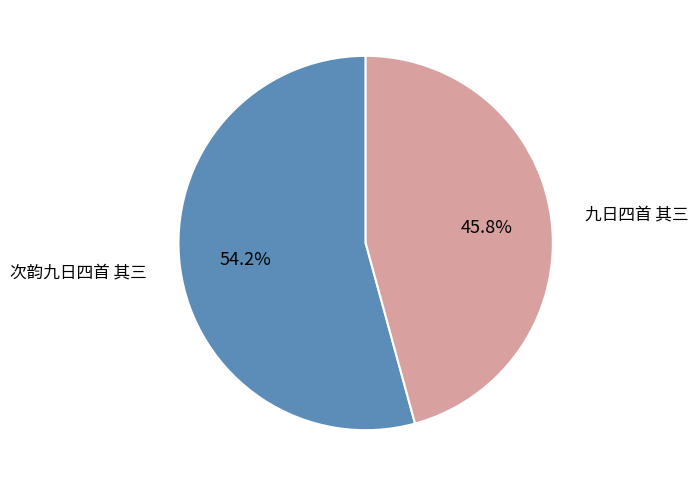

Rank the categories by value from highest to lowest.

次韵九日四首 其三, 九日四首 其三